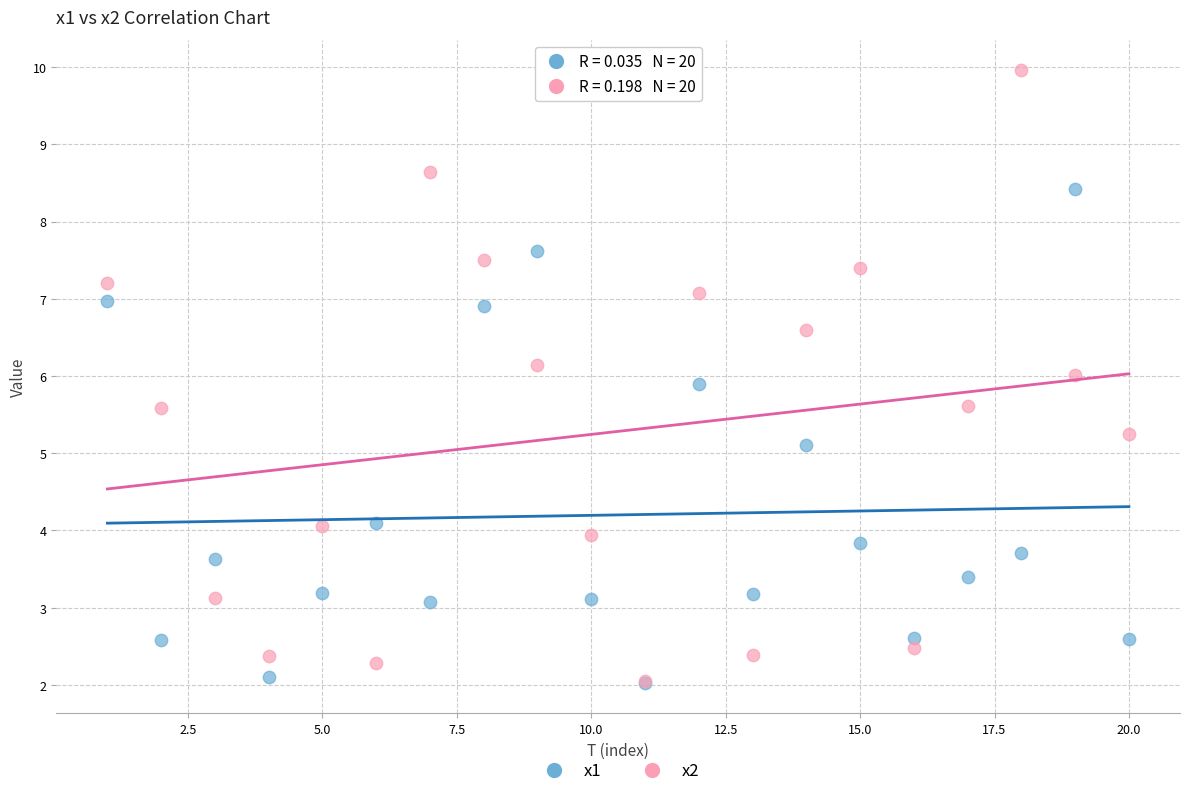

Which series has the largest Y range (max minus min)?

x2